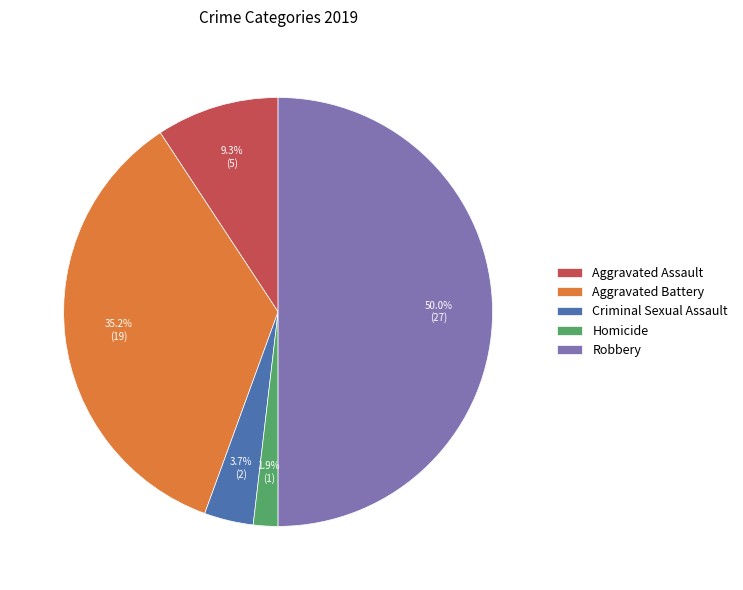

How many slices are in this pie chart?

5